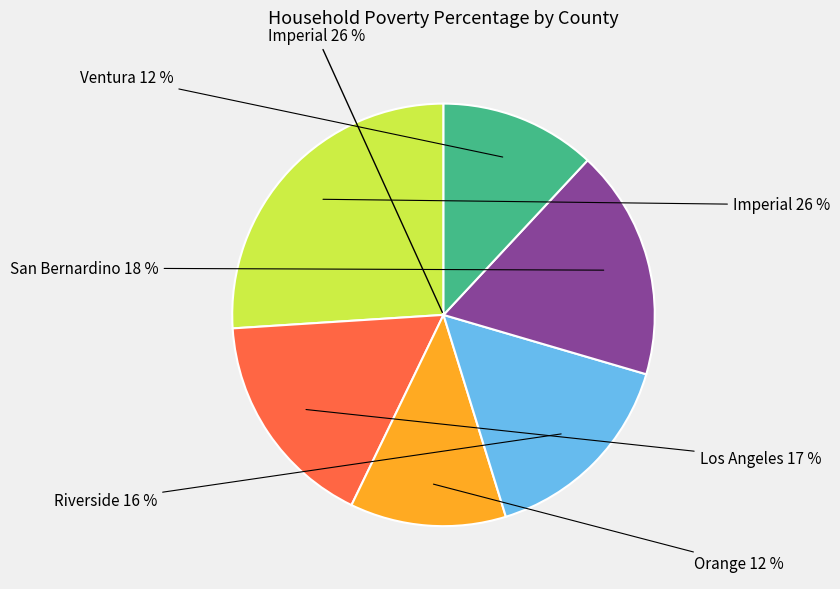

How many segments does this pie chart have?

6